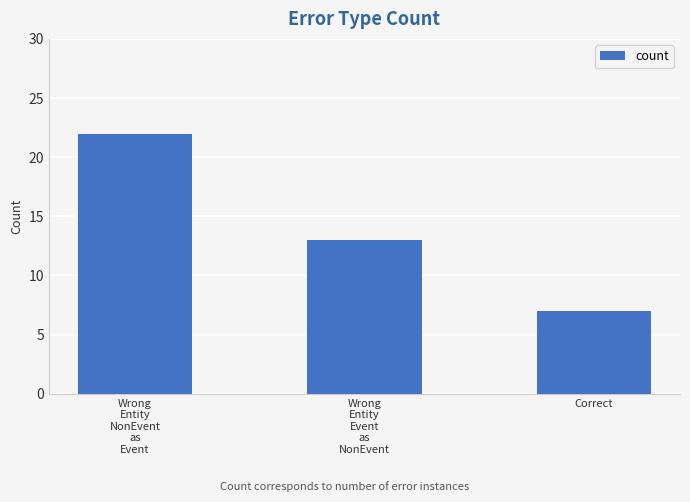

How many values are between 7 and 22?

3